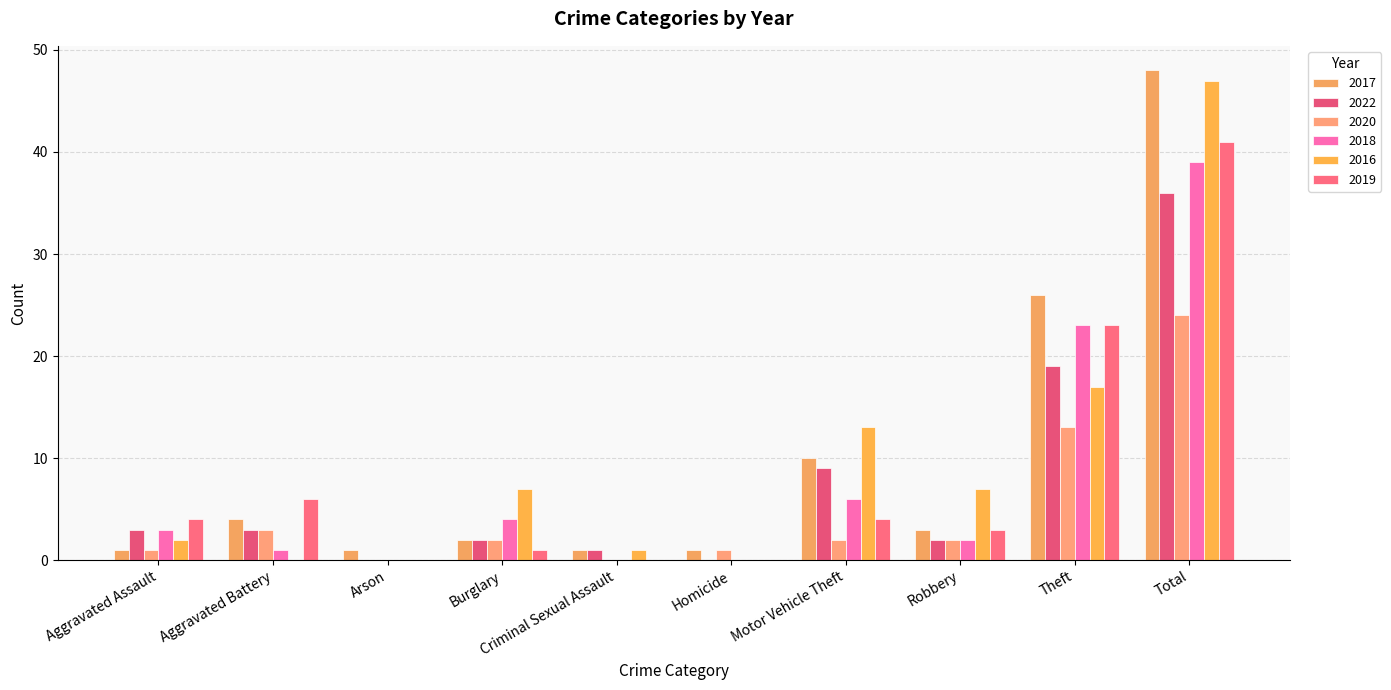

Count the number of categories in the chart.

10